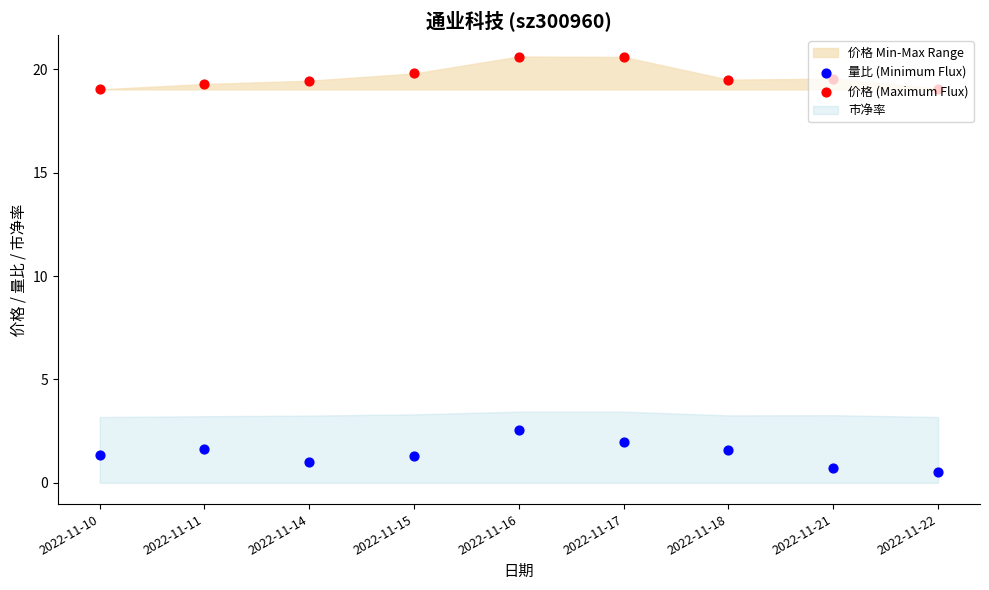

Which series has the largest Y range (max minus min)?

量比 (Minimum Flux)